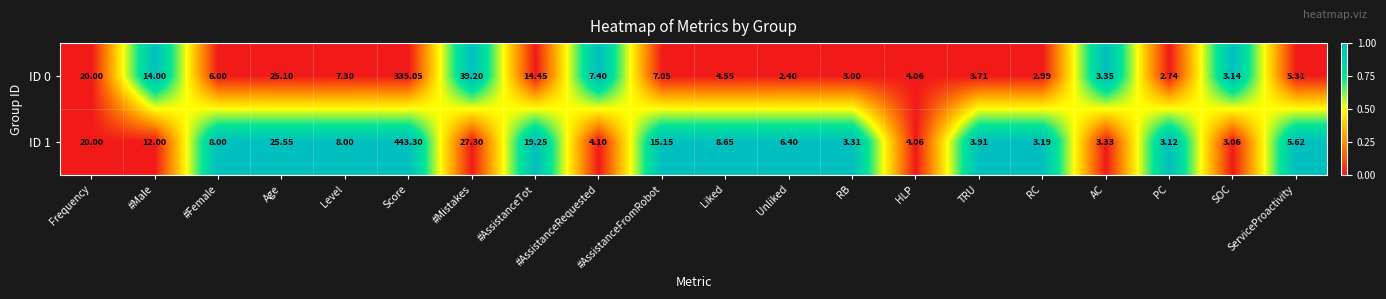

Where is ID 0 nearest to the value 168?

#Mistakes